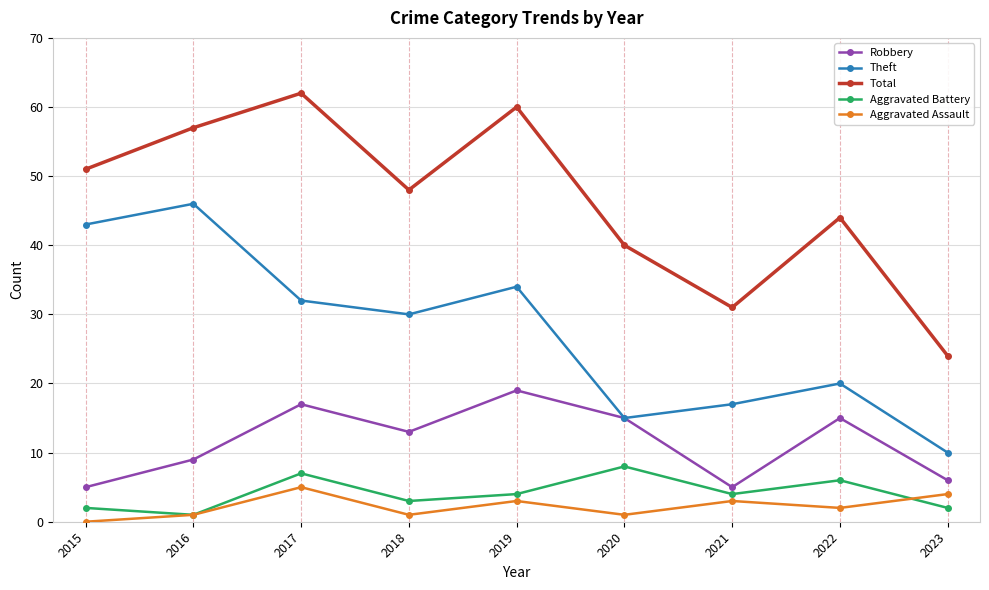

True or false: Total and Robbery cross at least once.

False